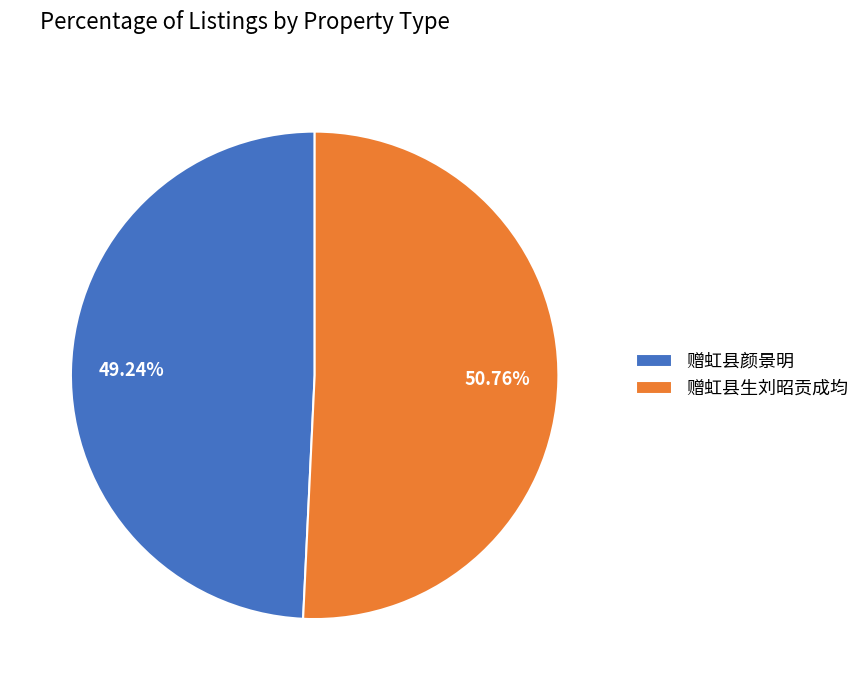

Rank the categories by value from lowest to highest.

赠虹县颜景明, 赠虹县生刘昭贡成均